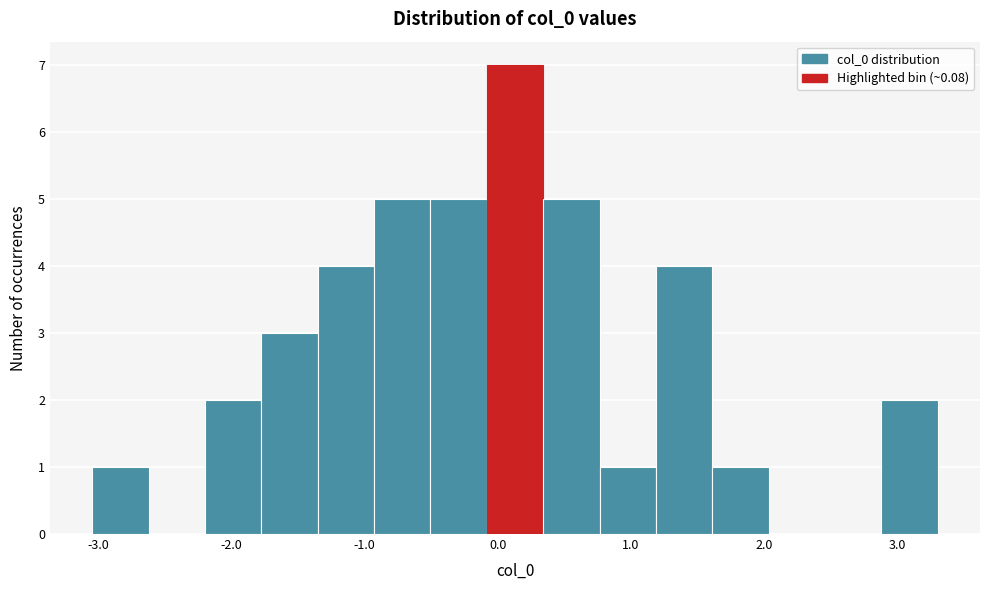

Which range on the x-axis has the tallest bar?

-0.1 to 0.3